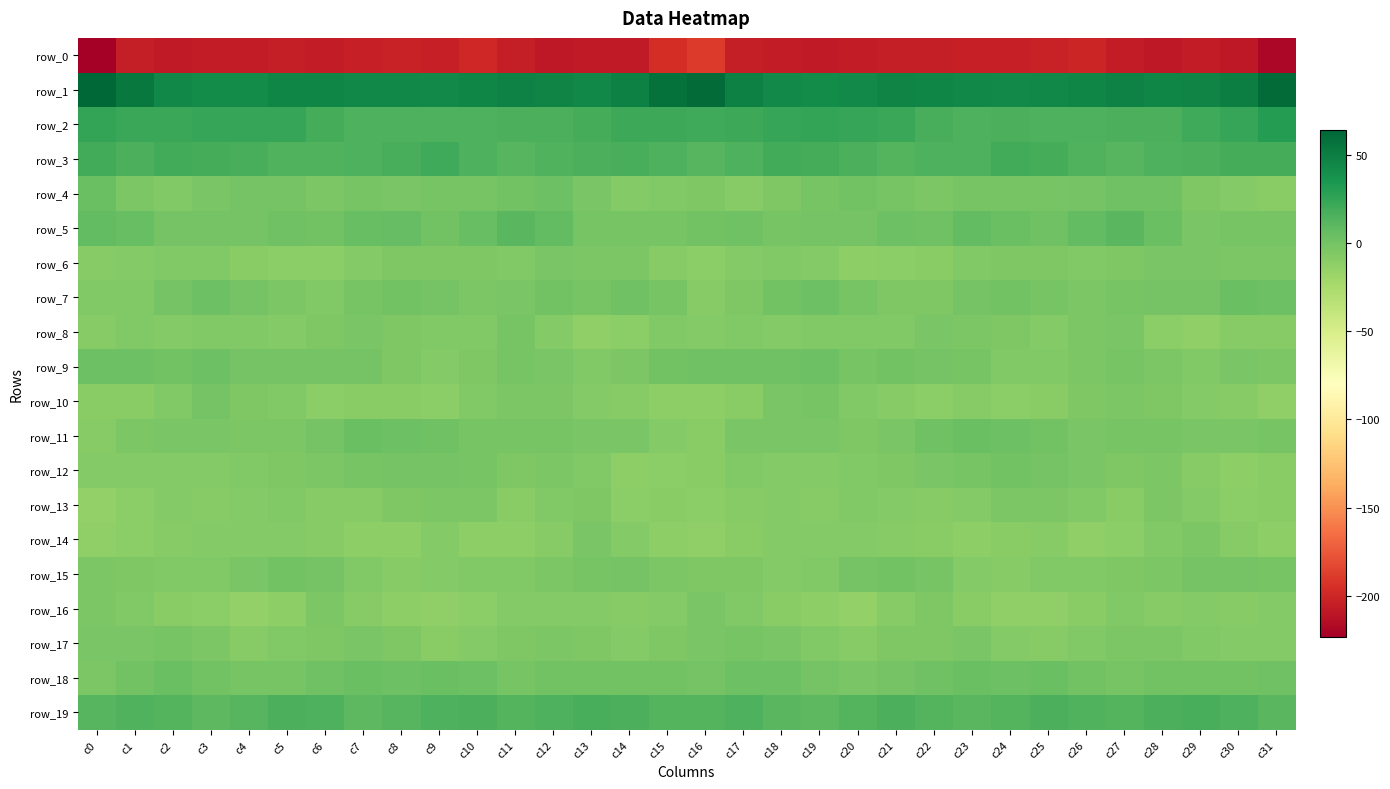

What is the spread (max minus min) of values at c21?

251.4